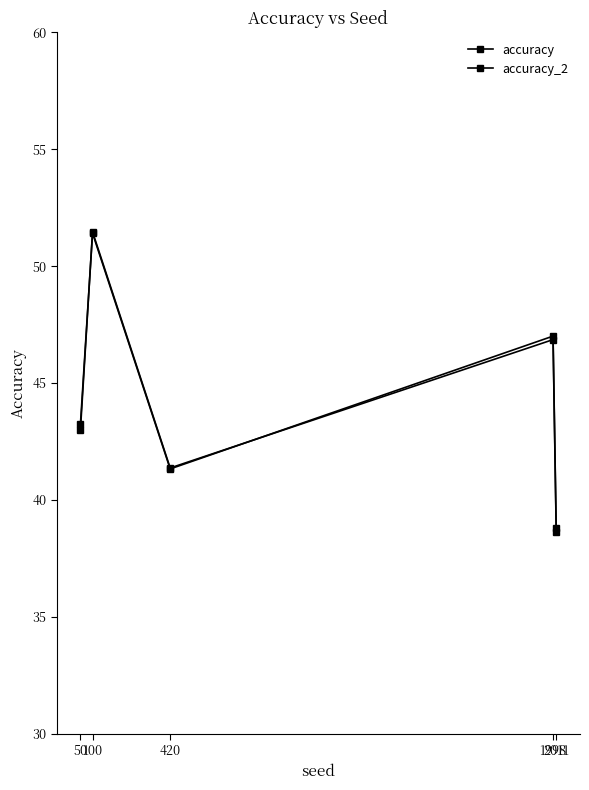

What is the spread (max minus min) of values at 1998?

0.1